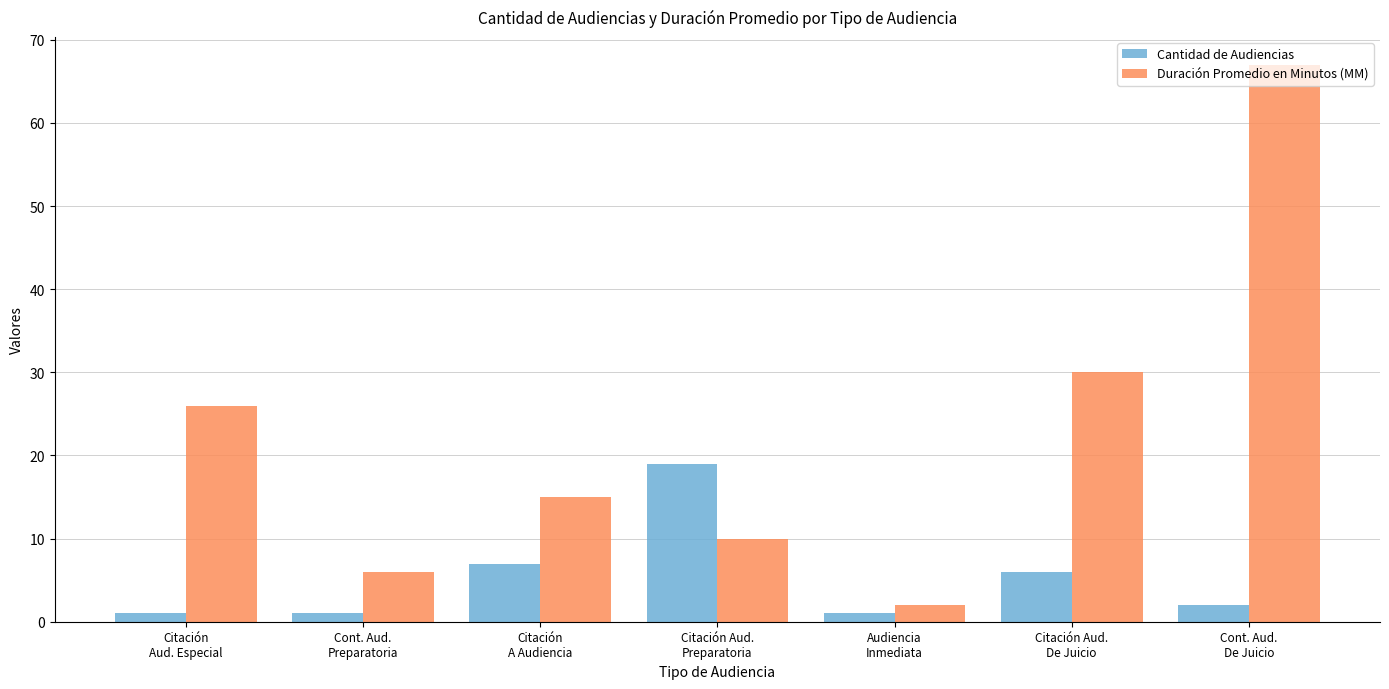

Where does the Cantidad de Audiencias series first go above 2?

Citación
A Audiencia